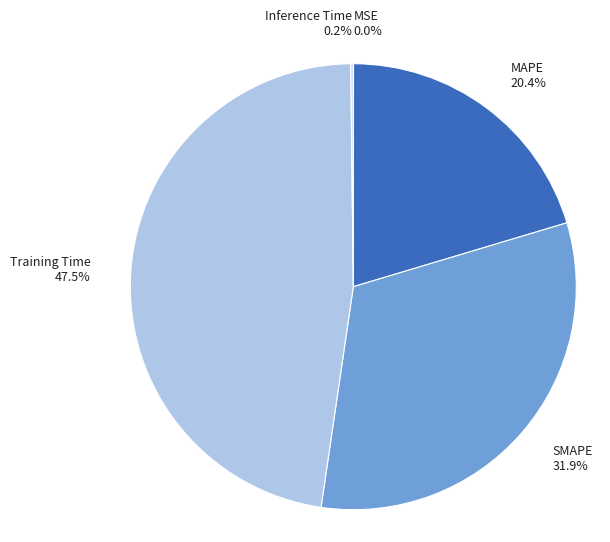

Between SMAPE and MAPE, which is larger?

SMAPE